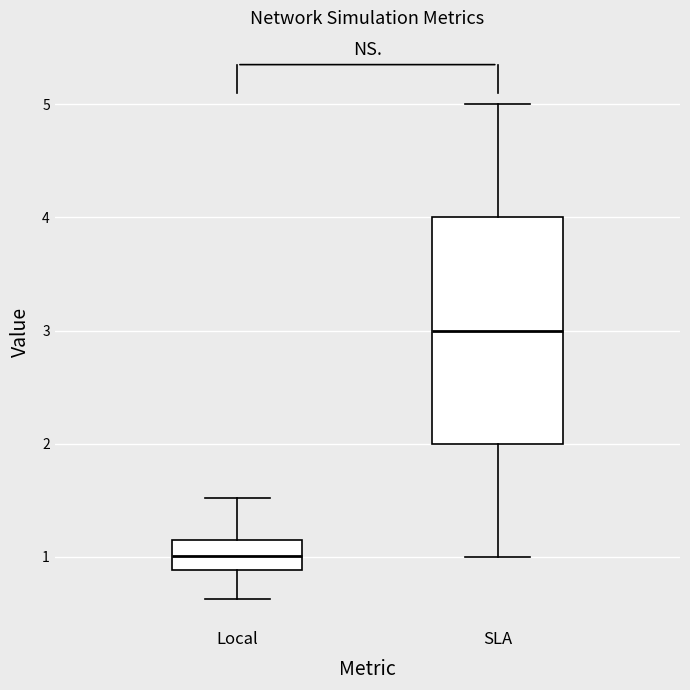

Comparing the boxes themselves (not the whiskers), which one is the tallest?

SLA